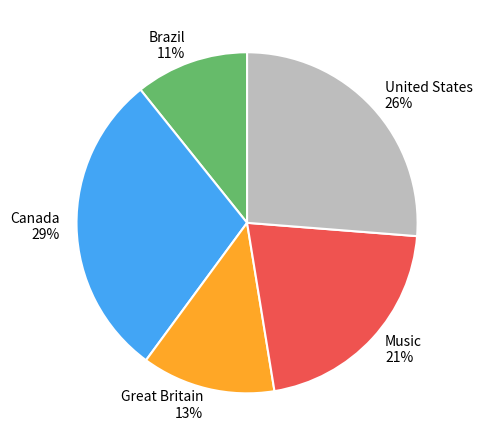

To the nearest percent, what percentage of the pie is Great Britain?

13%